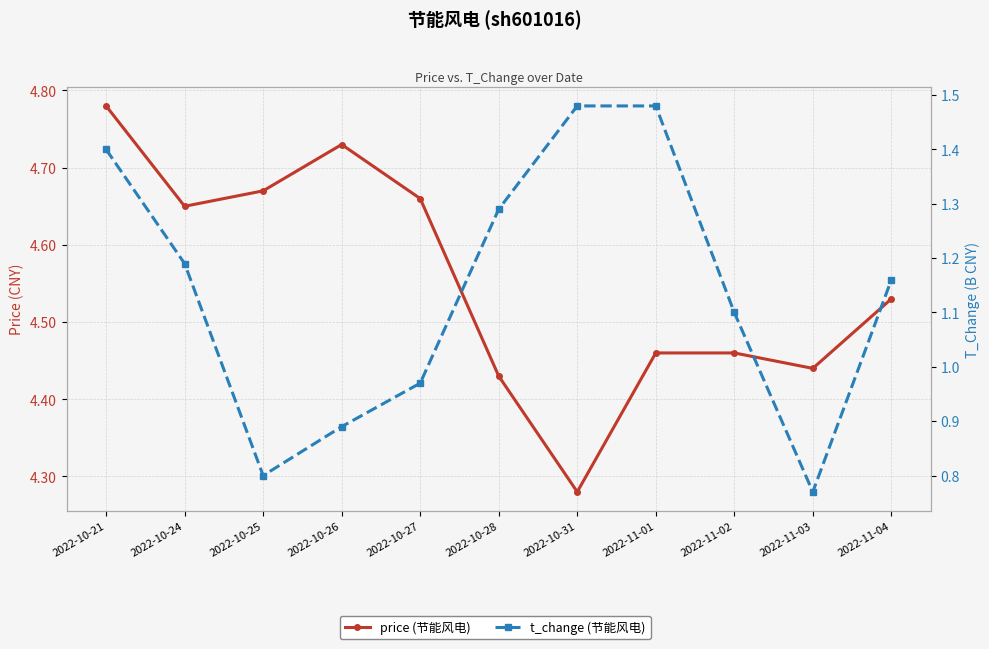

True or false: price (节能风电) and t_change (节能风电) cross at least once.

False